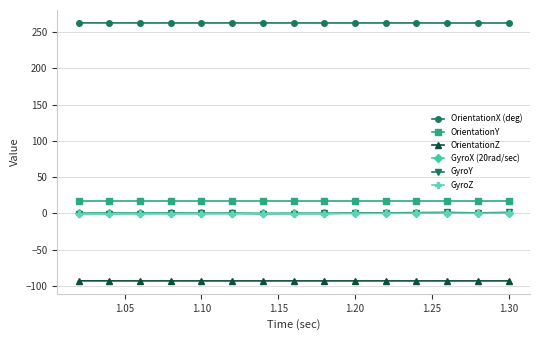

True or false: OrientationX (deg) and OrientationZ intersect in this chart.

False